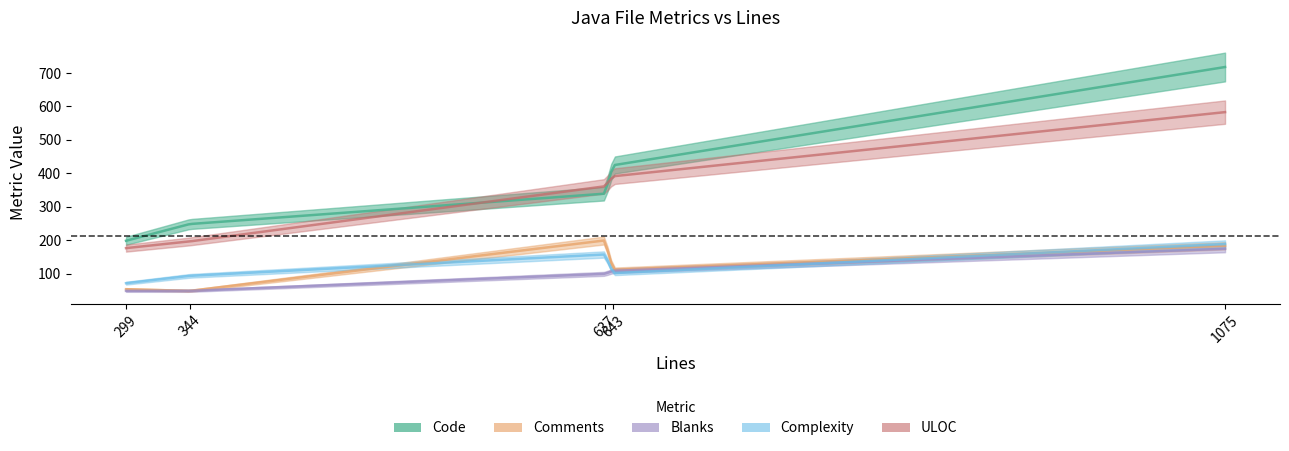

True or false: Comments and Code cross at least once.

False